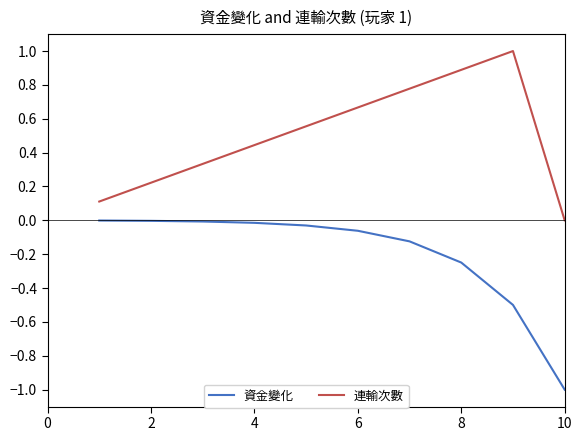

What is the lowest value of the 資金變化 series?

-1.0